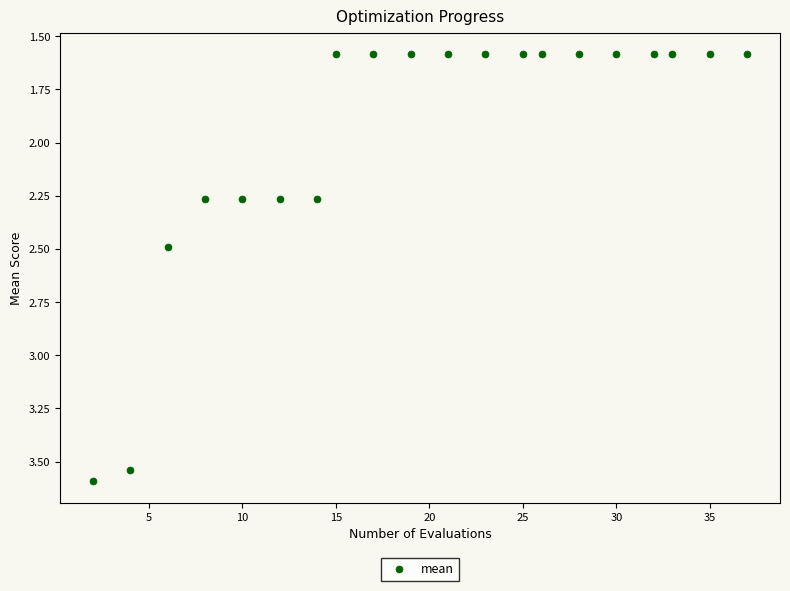

What is the range of Y values (max minus min)?

2.0